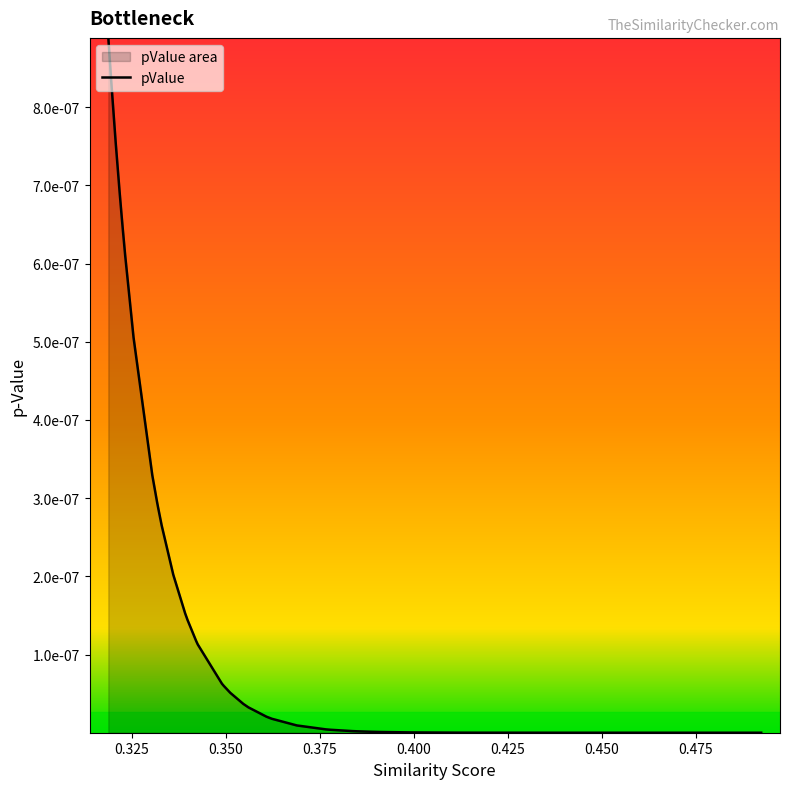

Is it true that the value at 33 is 0.0?

False